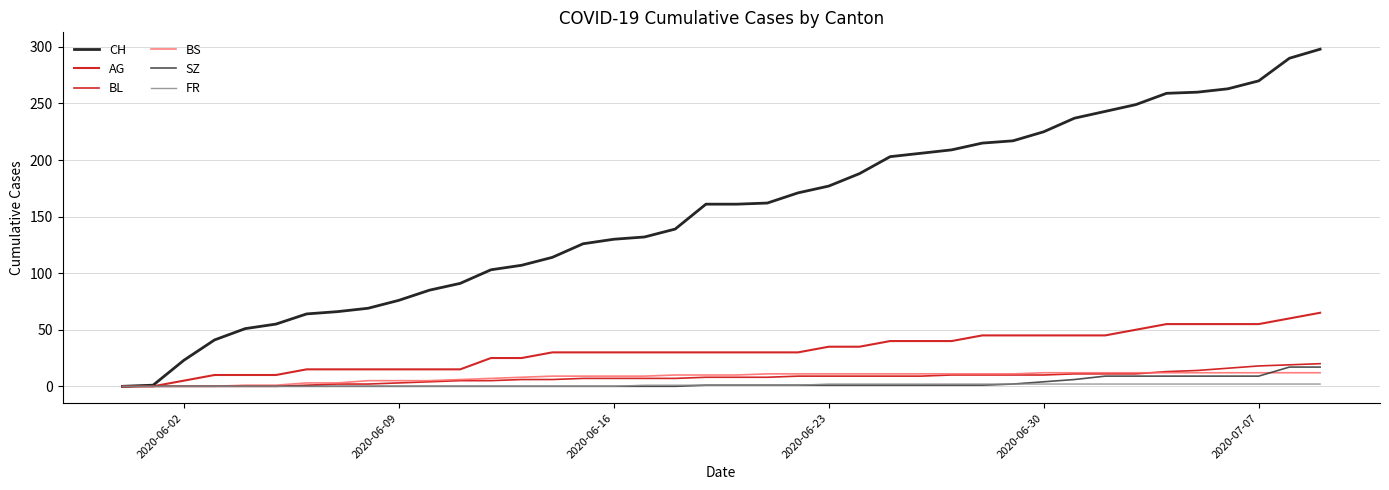

How many lines are shown in the chart?

6